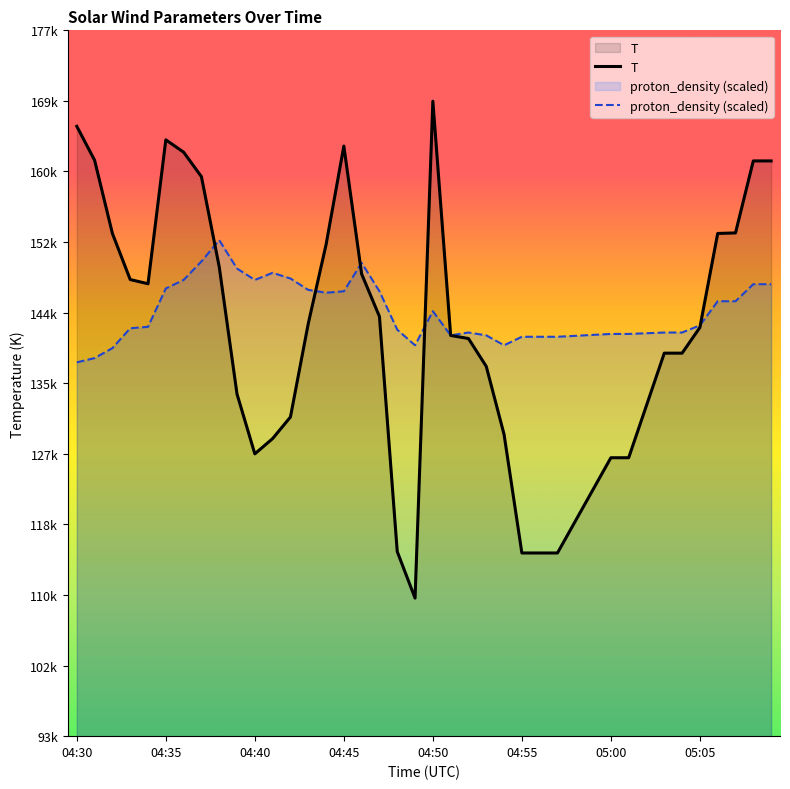

What is the value of the T point at the 8th from the left?

159839.0